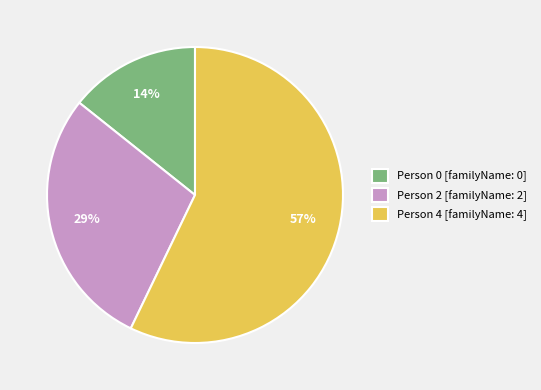

Count the number of slices in the pie.

3